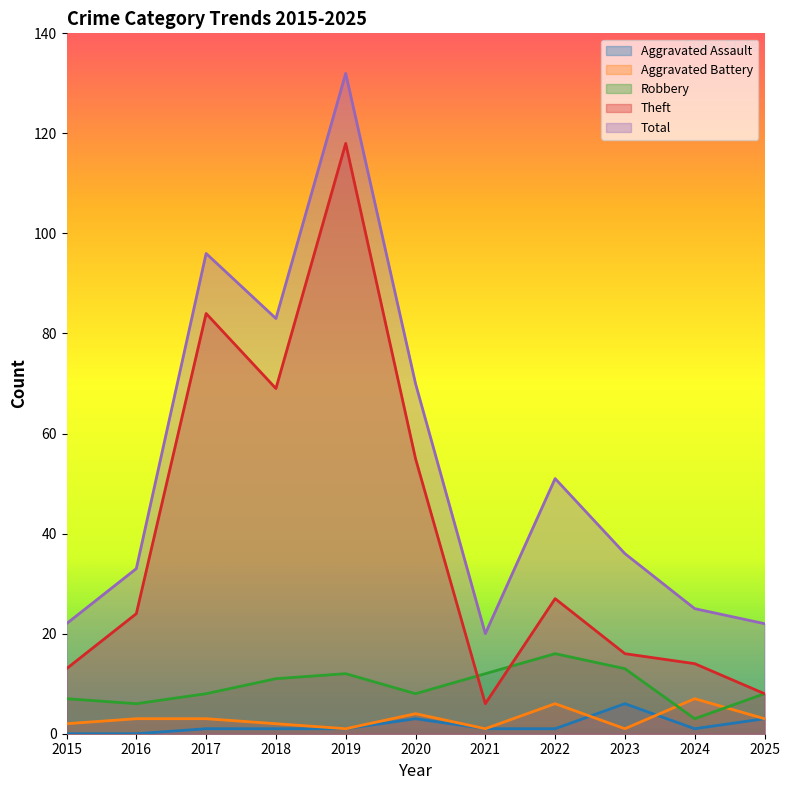

At how many categories does at least one series exceed 115?

1